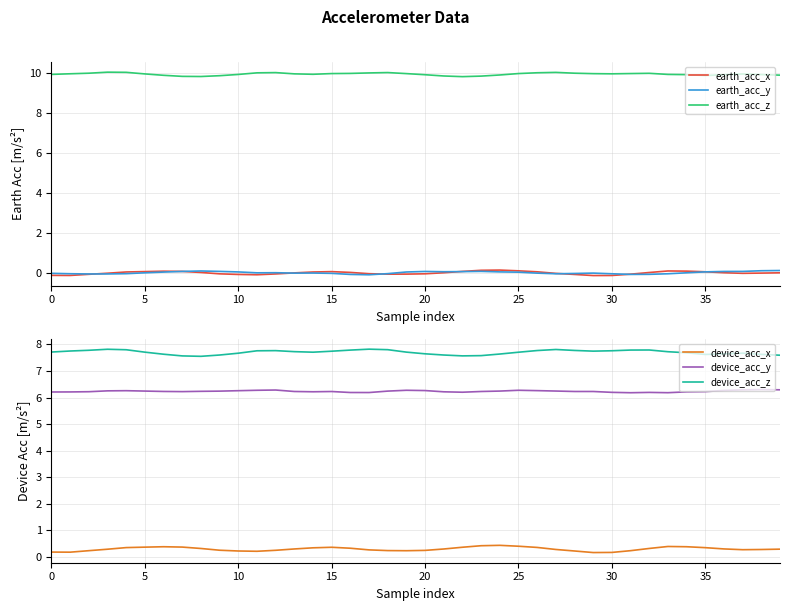

What is the difference between the maximum and minimum values in the earth_acc_y series?

0.2